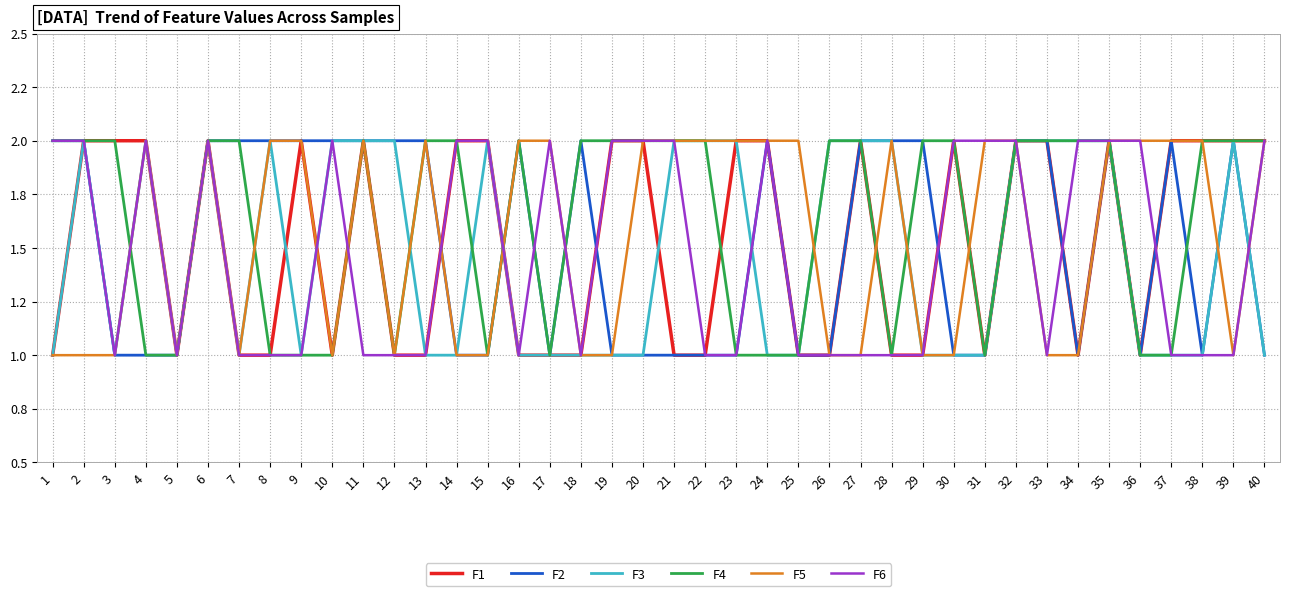

Which series ends up on top after the final intersection of F2 and F3?

F2